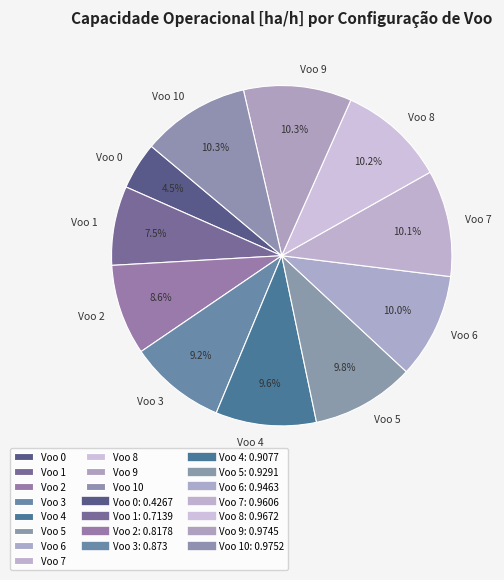

How many slices are in this pie chart?

11